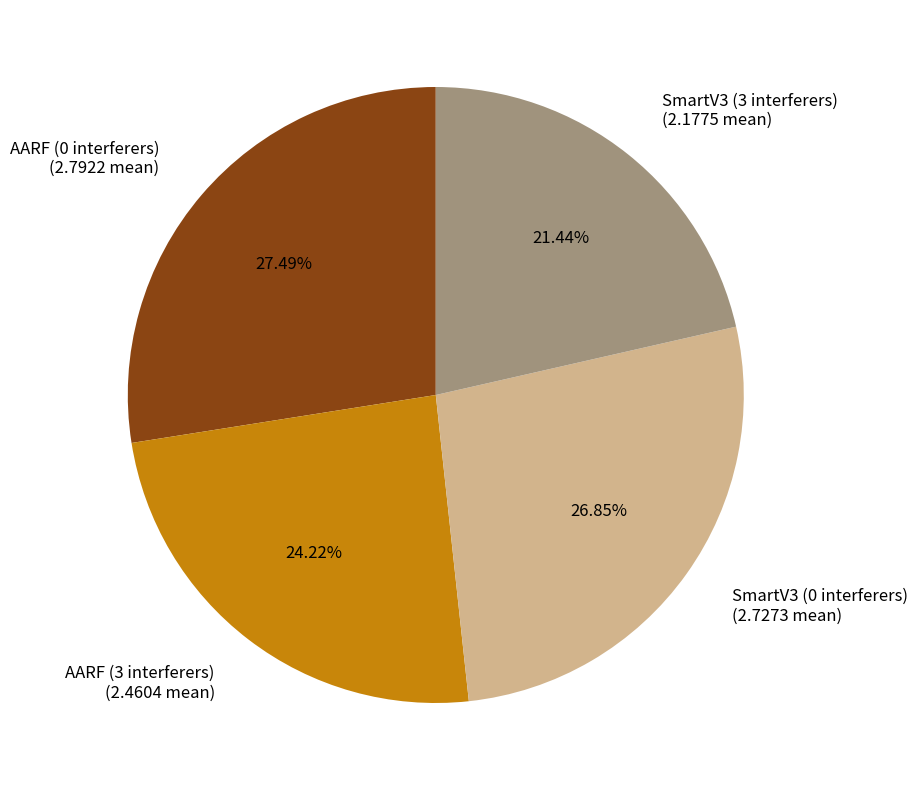

Rank the categories by value from highest to lowest.

AARF (0 interferers), SmartV3 (0 interferers), AARF (3 interferers), SmartV3 (3 interferers)